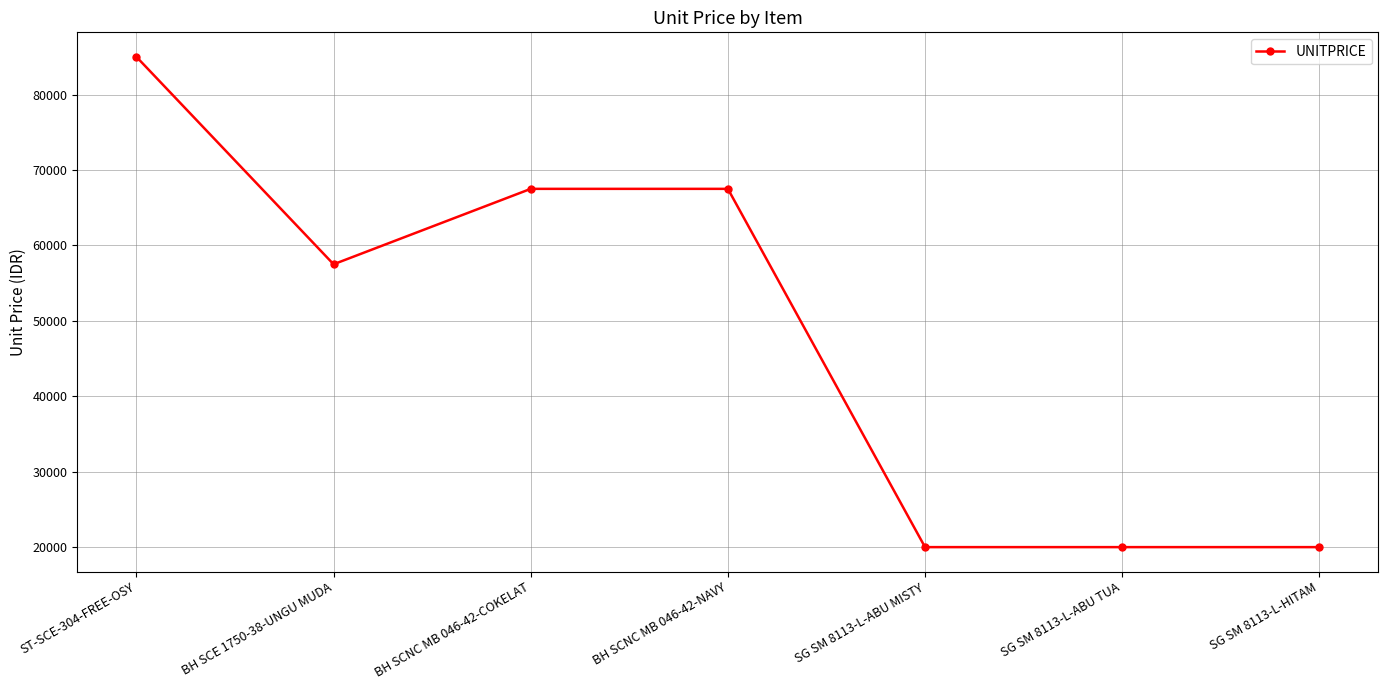

True or false: the data shows 18990 at ST-SCE-304-FREE-OSY.

False